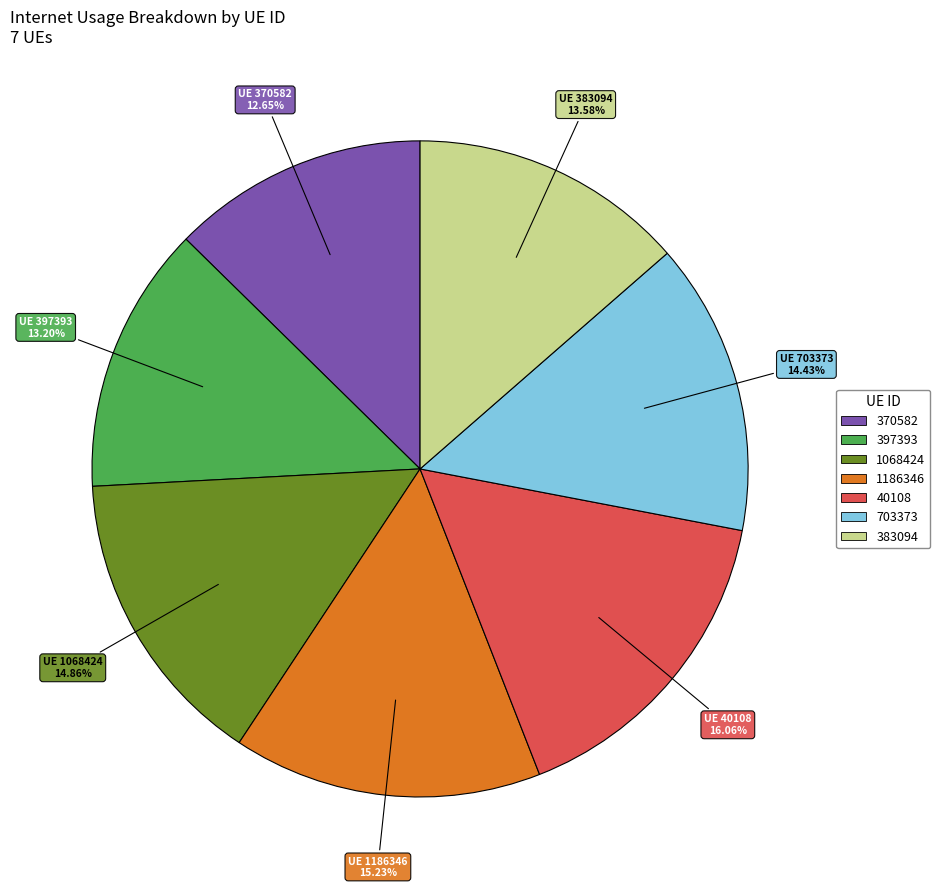

Approximately how many times larger is the value at 703373 compared to 370582?

1.1